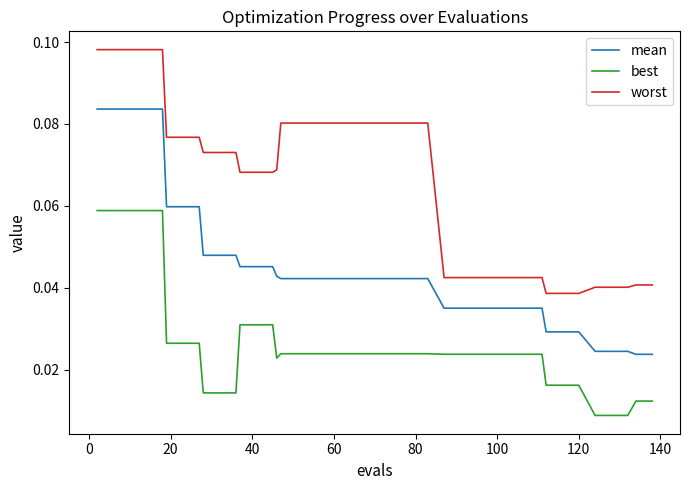

True or false: mean and best cross at least once.

False